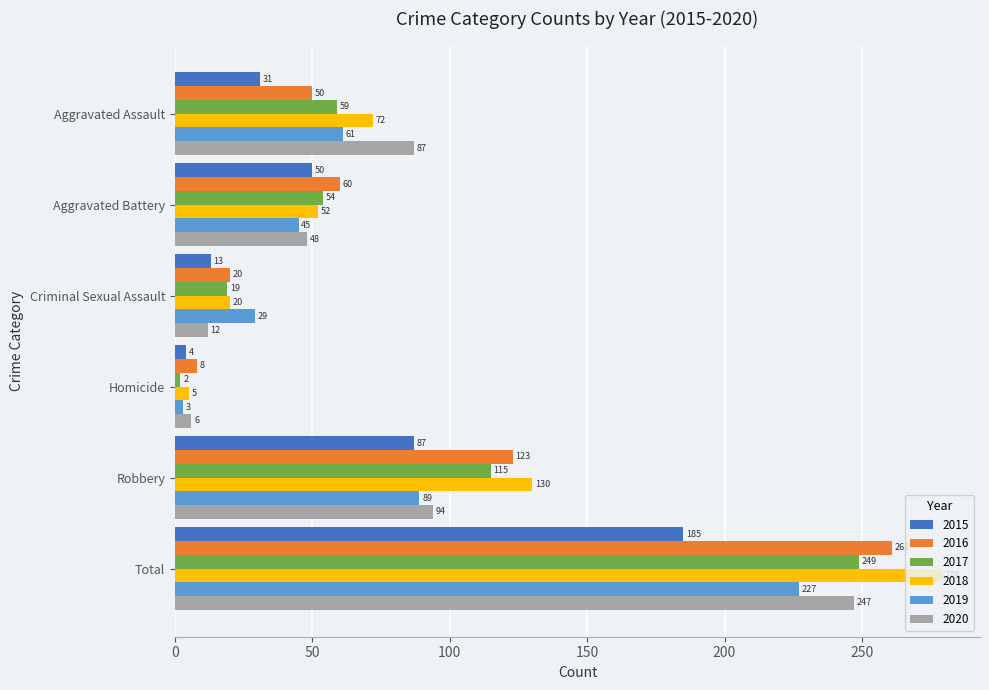

At which label is 2016 closest to 134?

Robbery